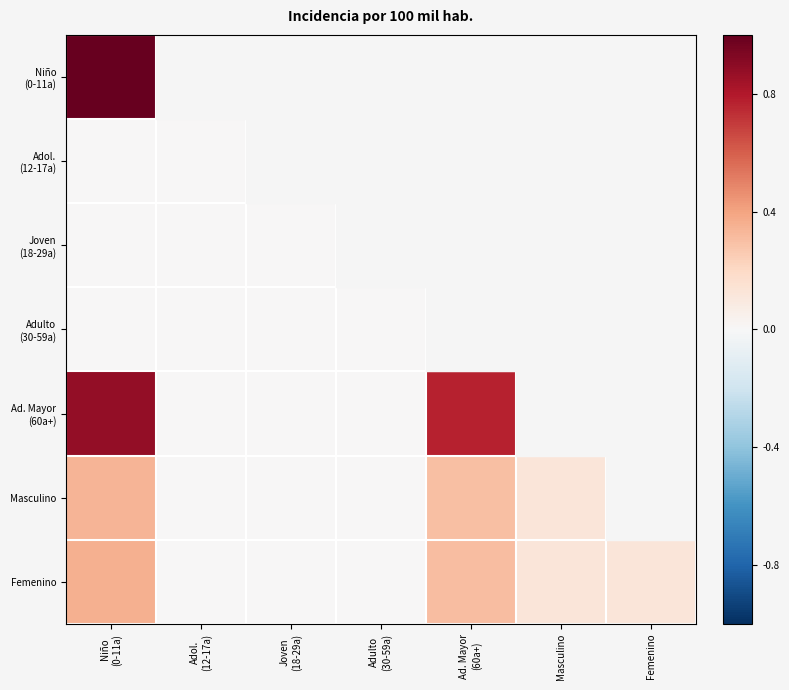

At which category does the chart reach its peak across all series?

Niño
(0-11a)